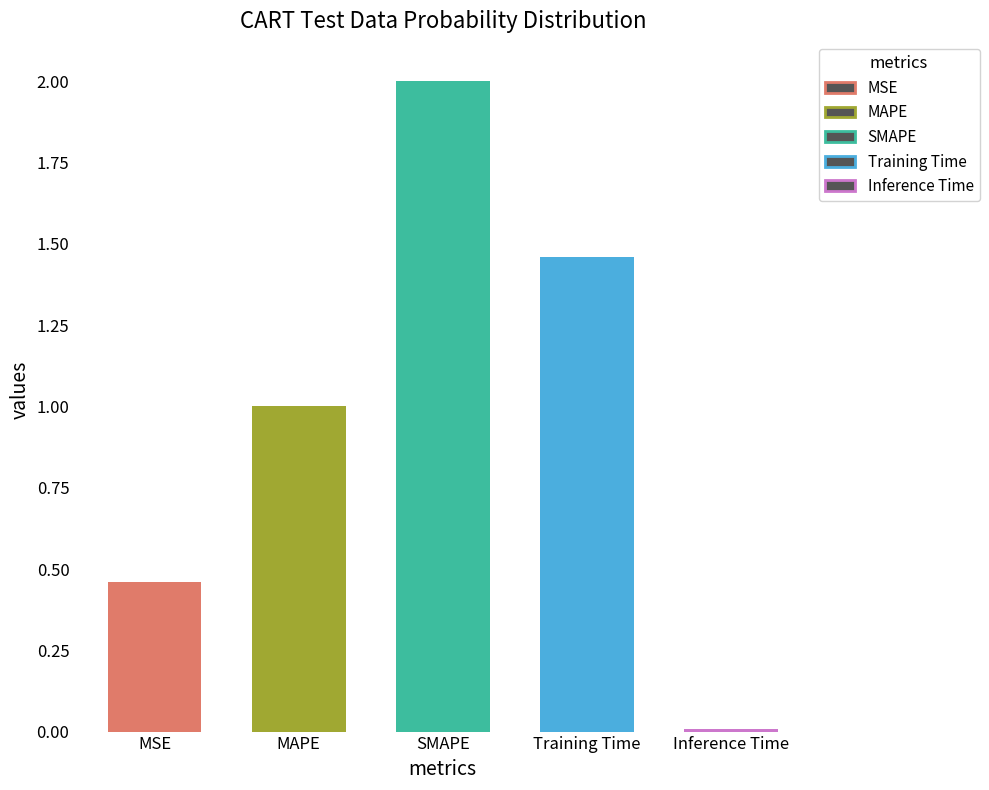

The chart shows a value of 2.0 at SMAPE. True or false?

True